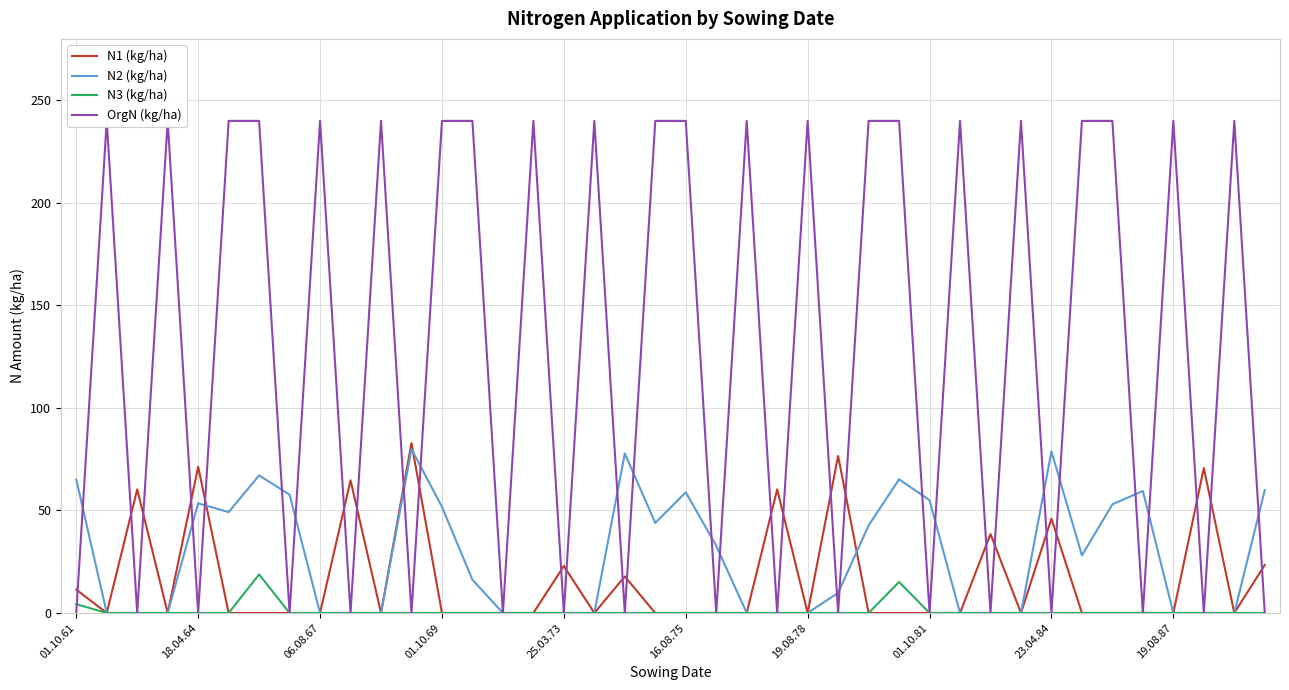

Does the chart have visible grid lines?

Yes